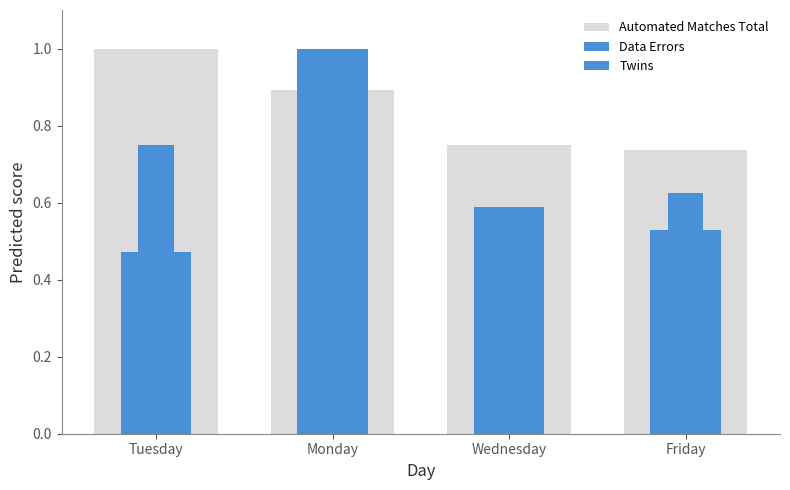

Reading left to right, list all the values displayed in this chart.

Automated Matches Total: 1.0	0.9	0.7	0.7
Data Errors: 0.5	1.0	0.6	0.5
Twins: 0.8	1.0	0.5	0.6